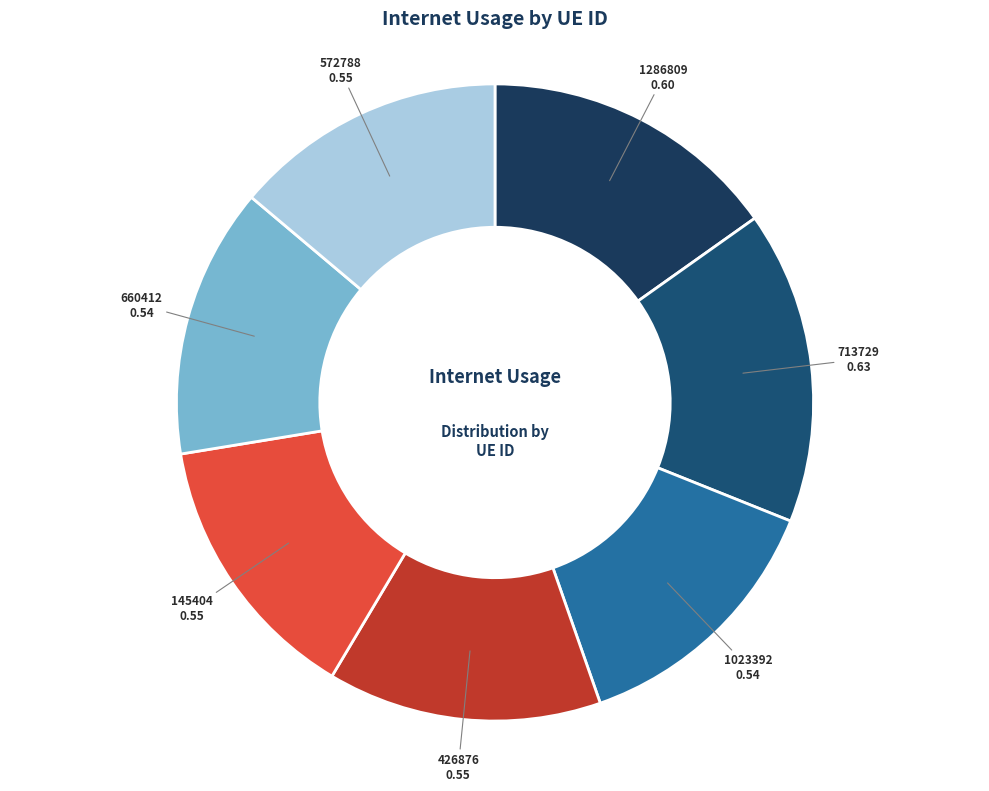

What is the largest slice in the pie chart?

713729